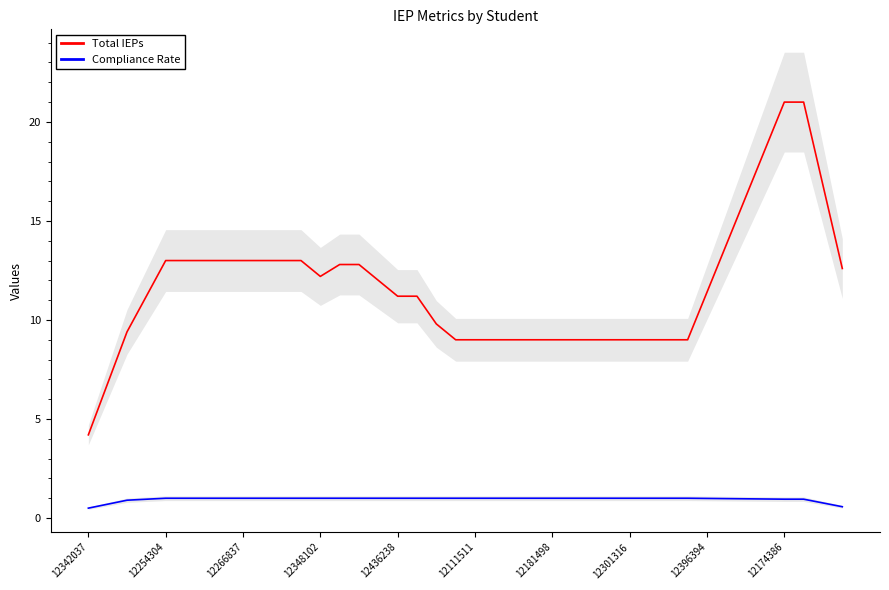

True or false: Compliance Rate and Total IEPs cross at least once.

False